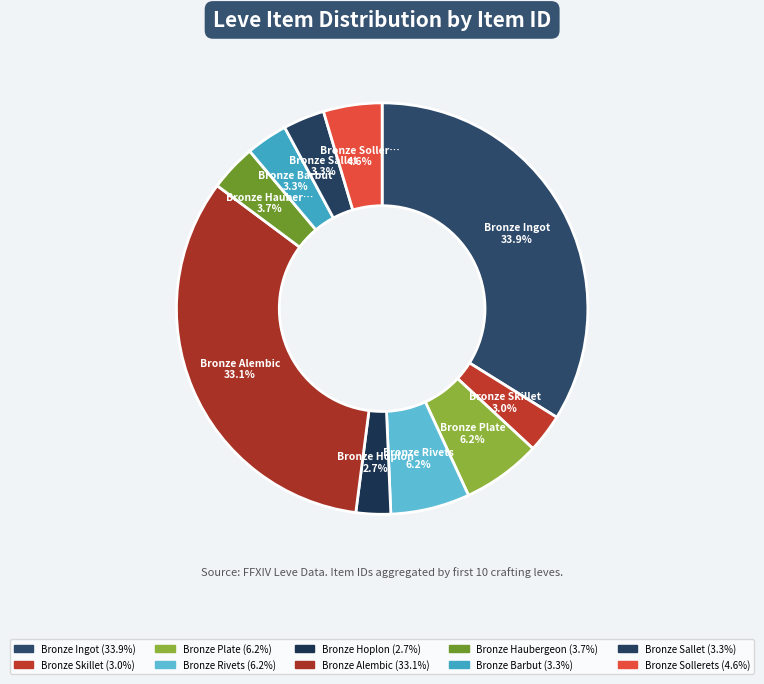

How many slices are in this pie chart?

10